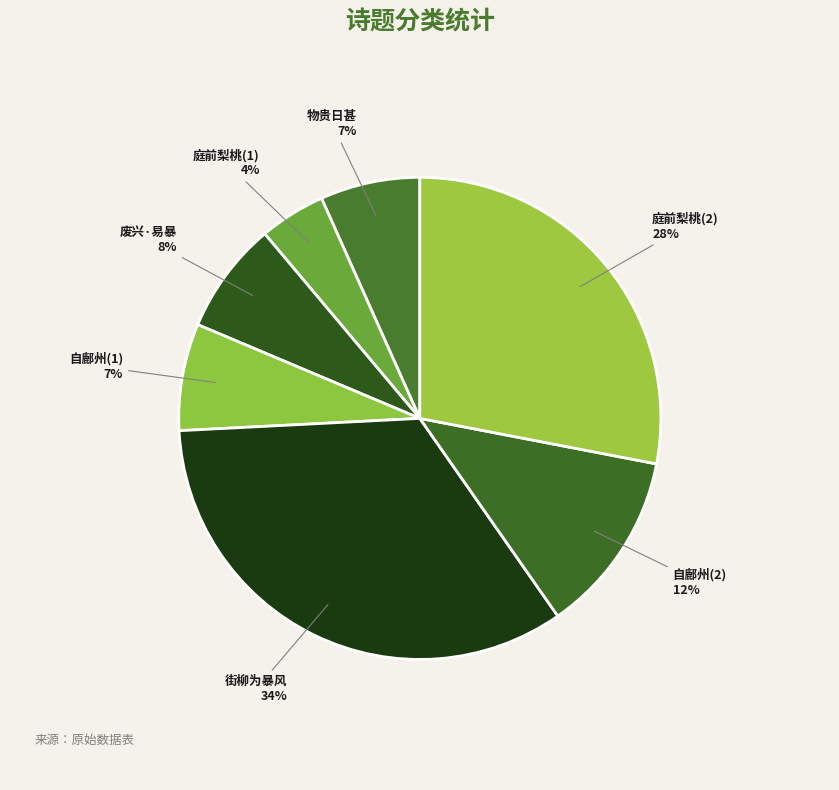

Does 自鄜州(2) account for over 50% of the chart?

No